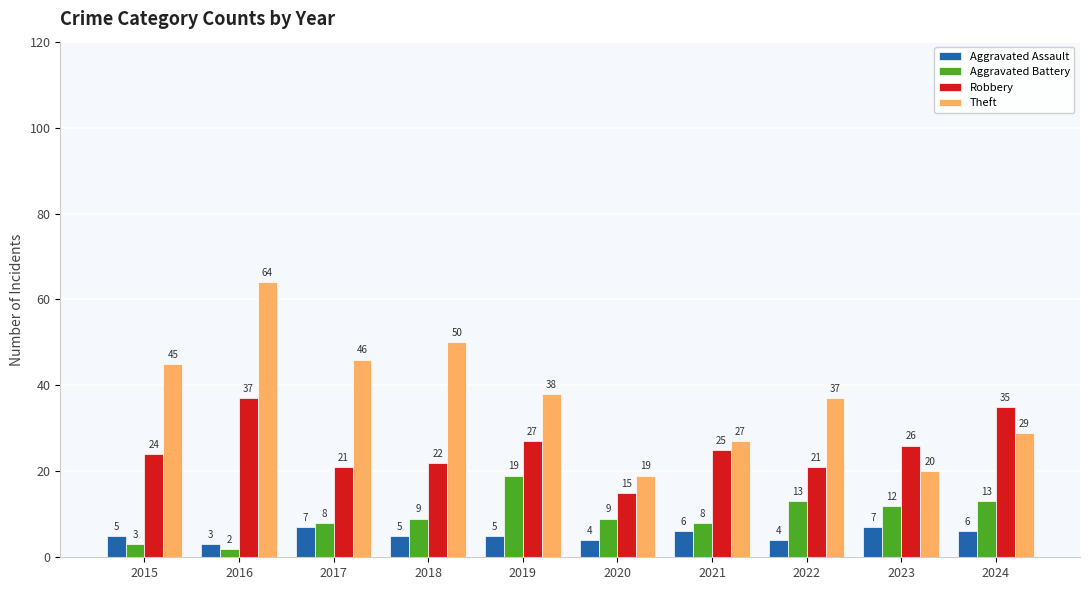

How many groups of bars are there?

10